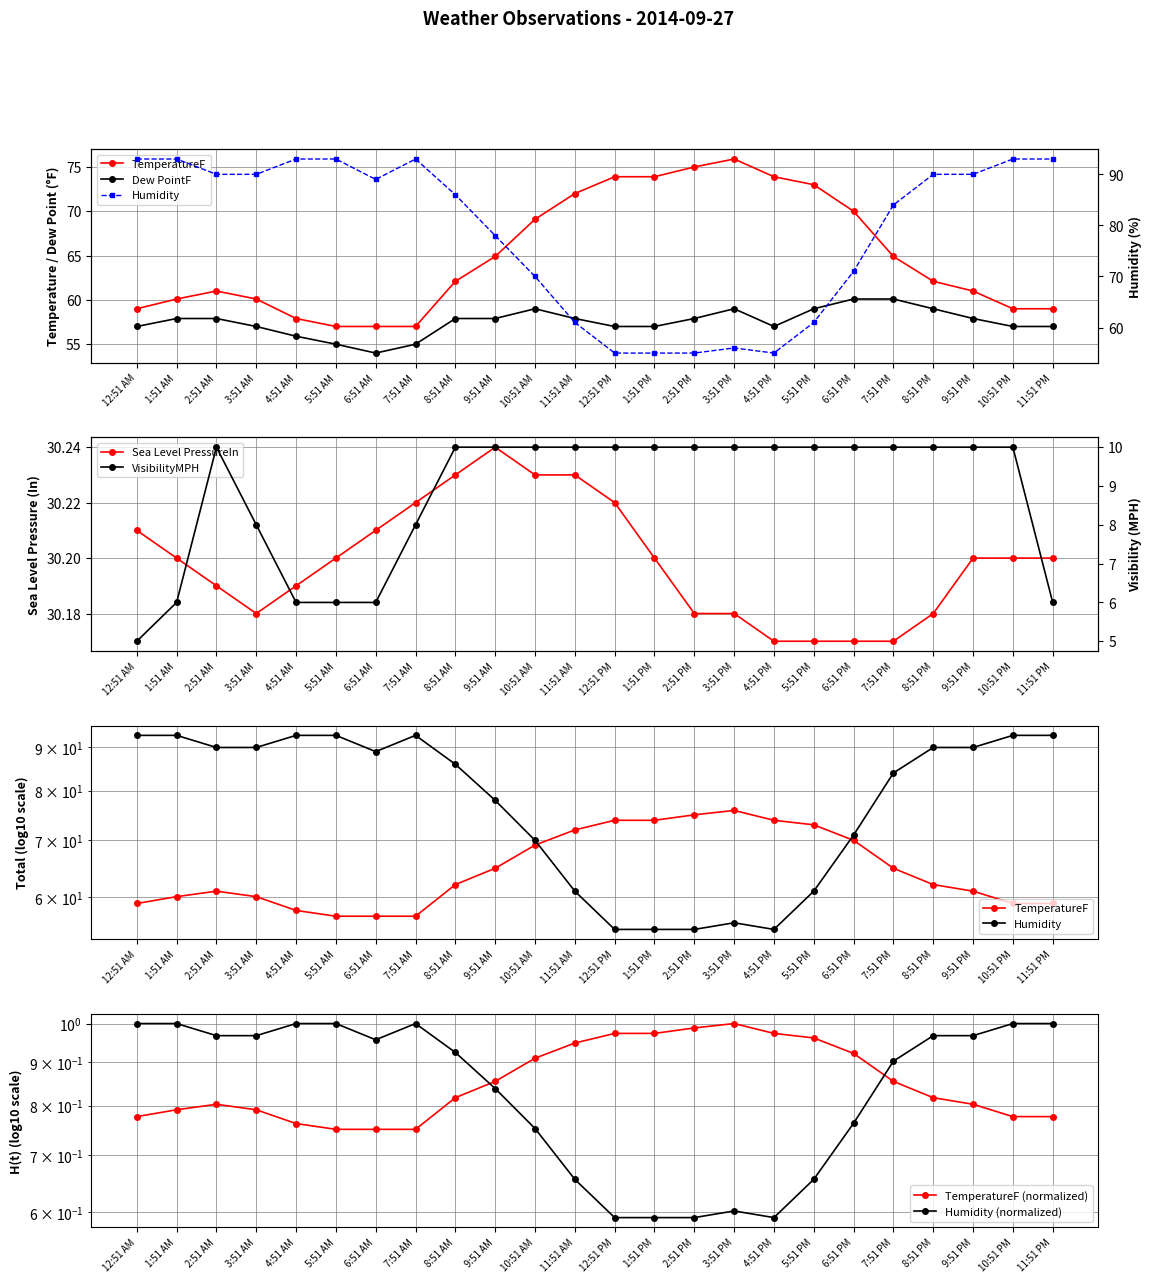

What is the sum of all Dew PointF values?

1380.4